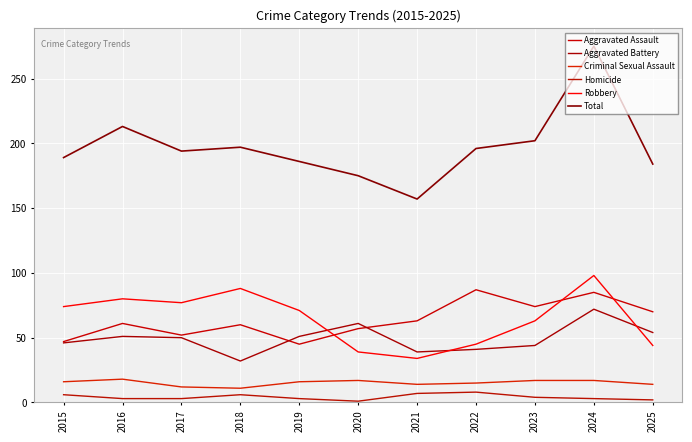

What is the spread (max minus min) of values at 2017?

191